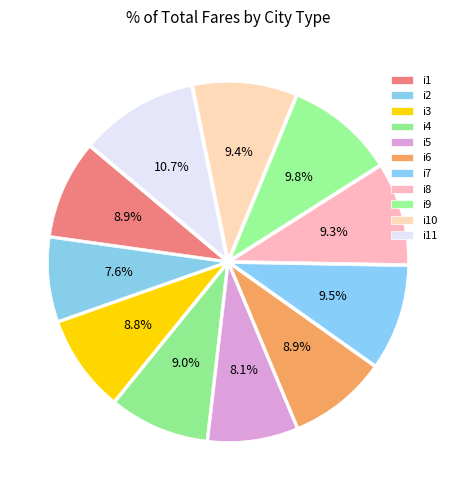

The i3 slice represents 9% of the pie. True or false?

True